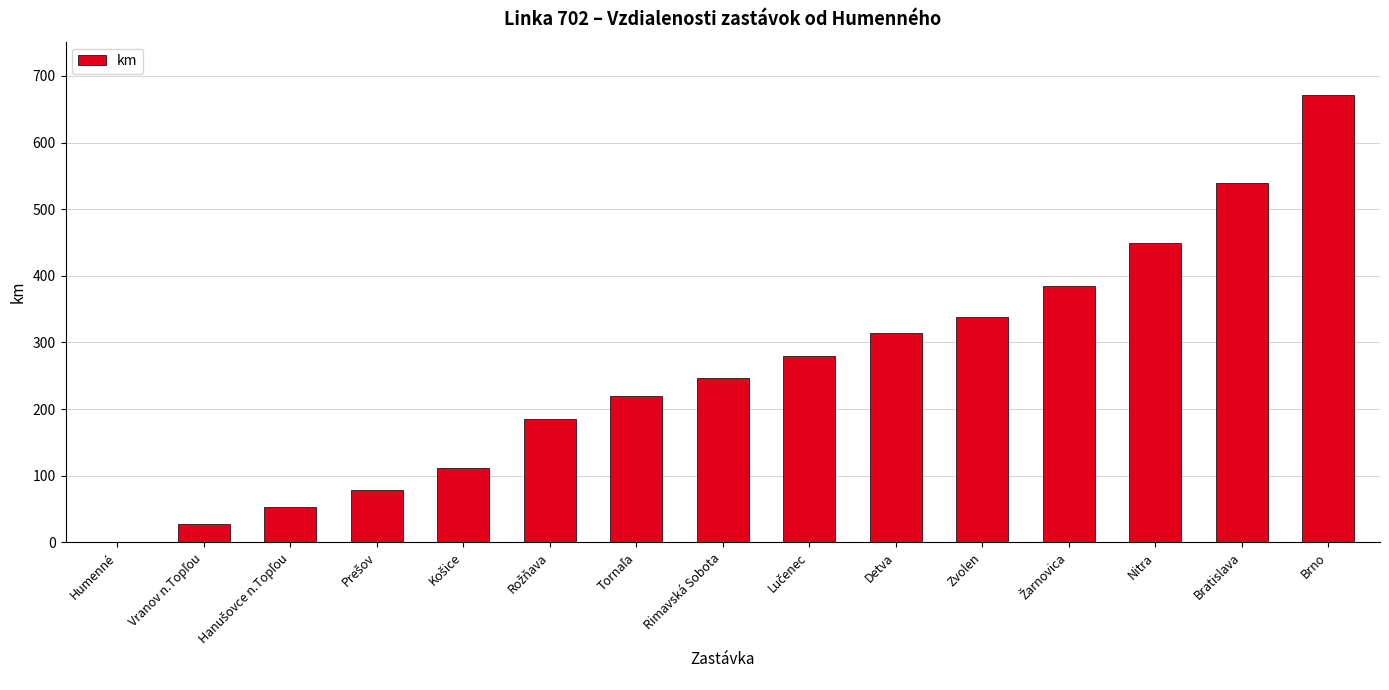

The value at Brno is 1001. True or false?

False